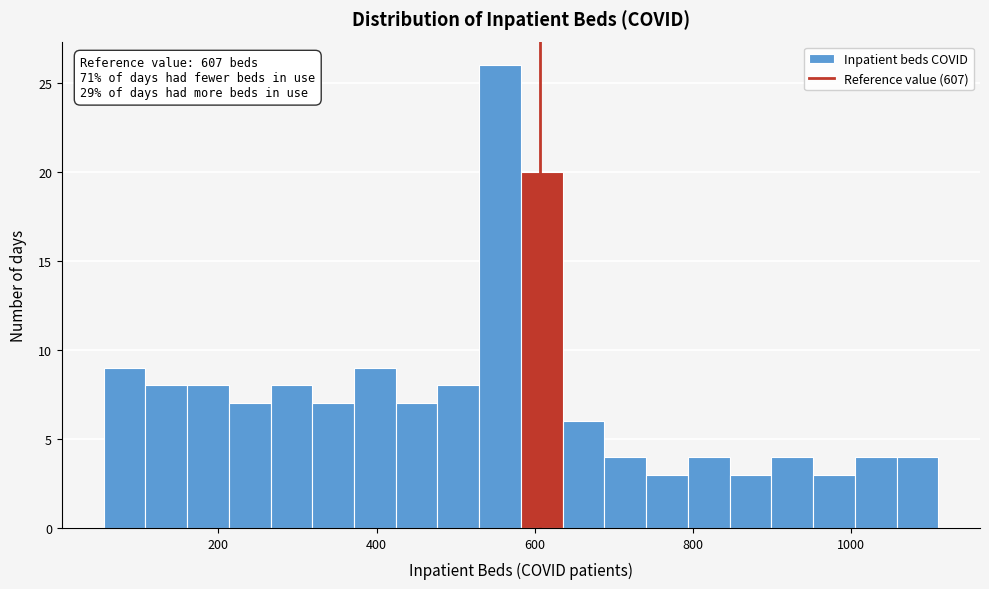

Read against the x-axis, roughly where is the centre of the tallest bar?

560